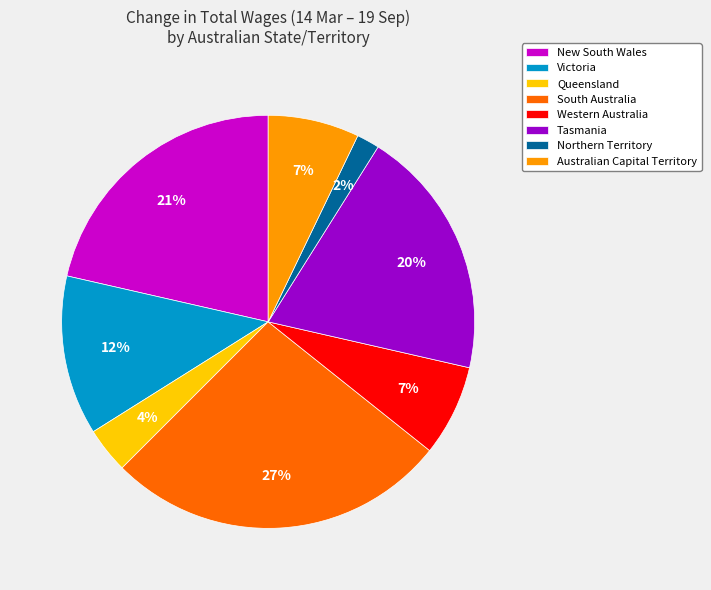

Is it true that Tasmania is 20% of the pie?

True